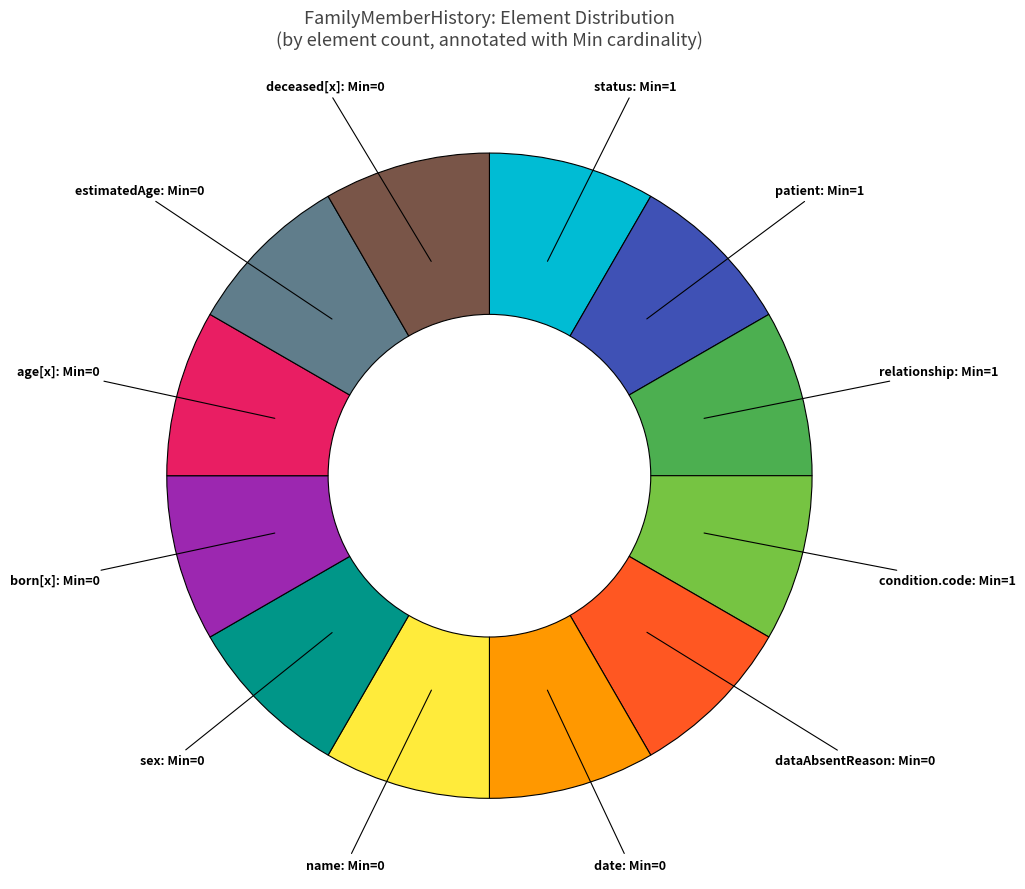

Is there any slice that represents more than half of the pie?

No